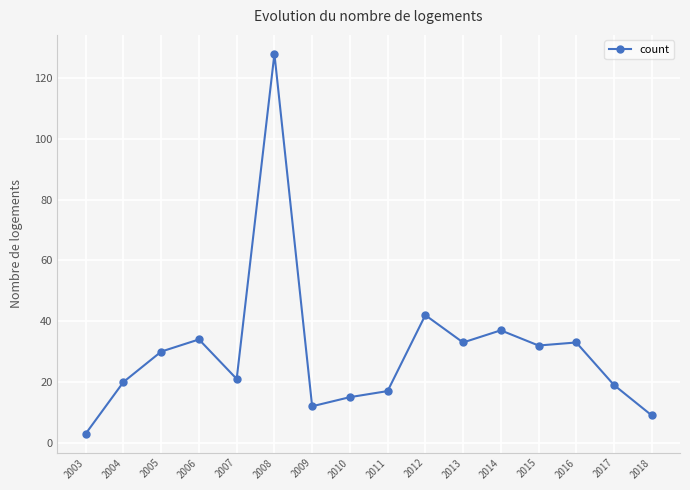

What is the ratio of the value at 2008 to the value at 2012?

3.0